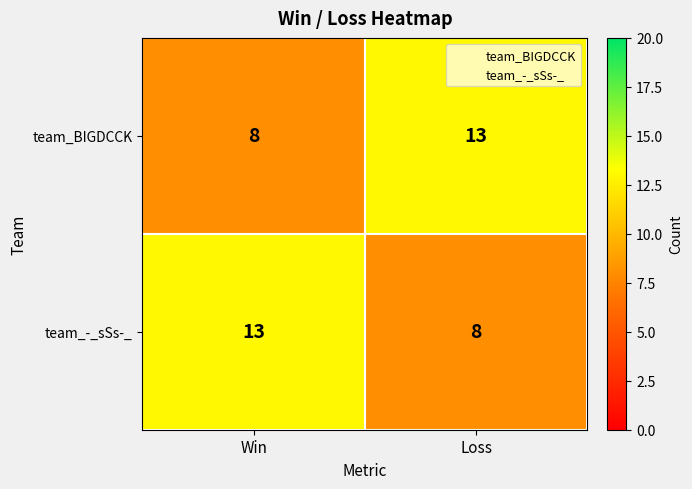

What is the difference between the maximum and minimum values in the team_BIGDCCK series?

5